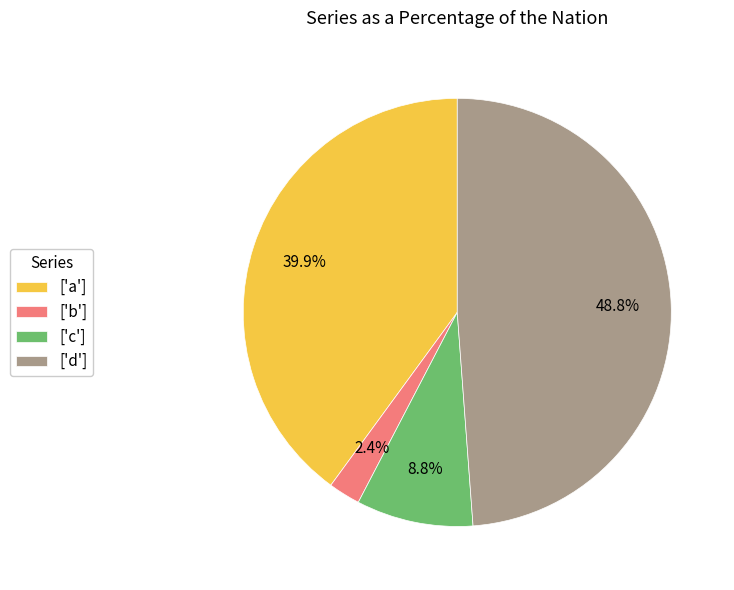

What is the smallest slice in the pie chart?

['b']